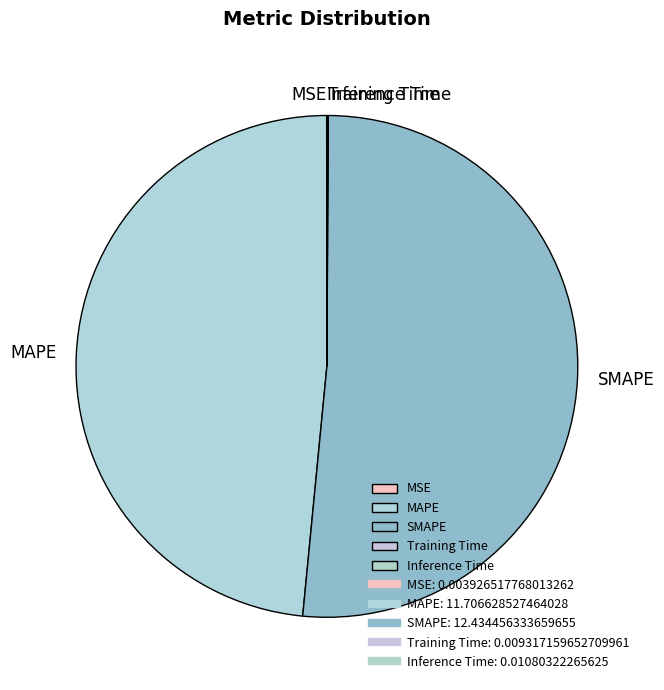

Is it true that MAPE is 48% of the pie?

True